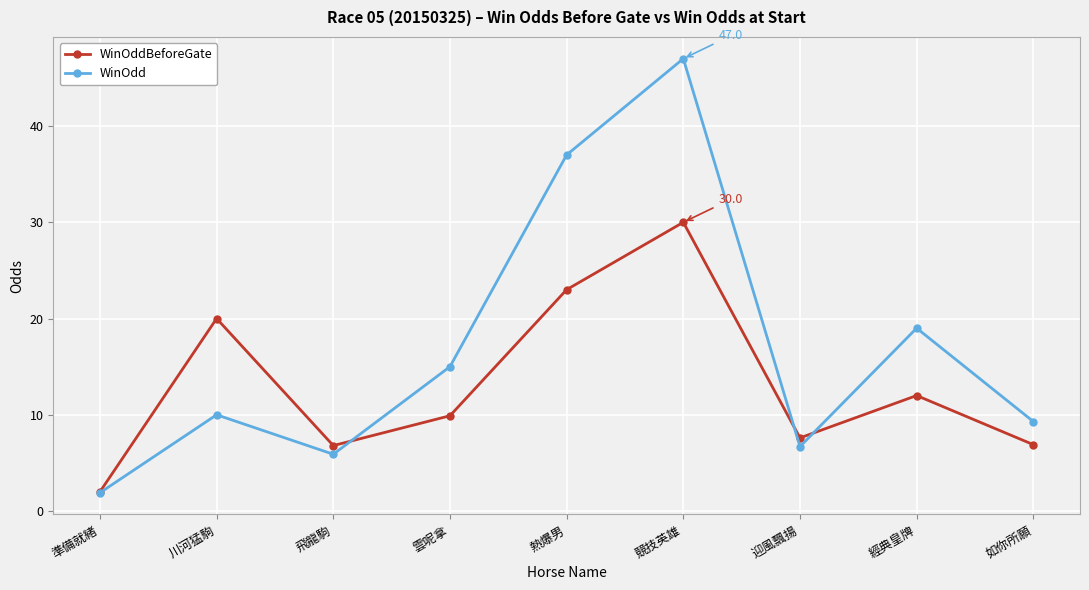

True or false: WinOddBeforeGate has a value of 8.2 at 熱爆男.

False